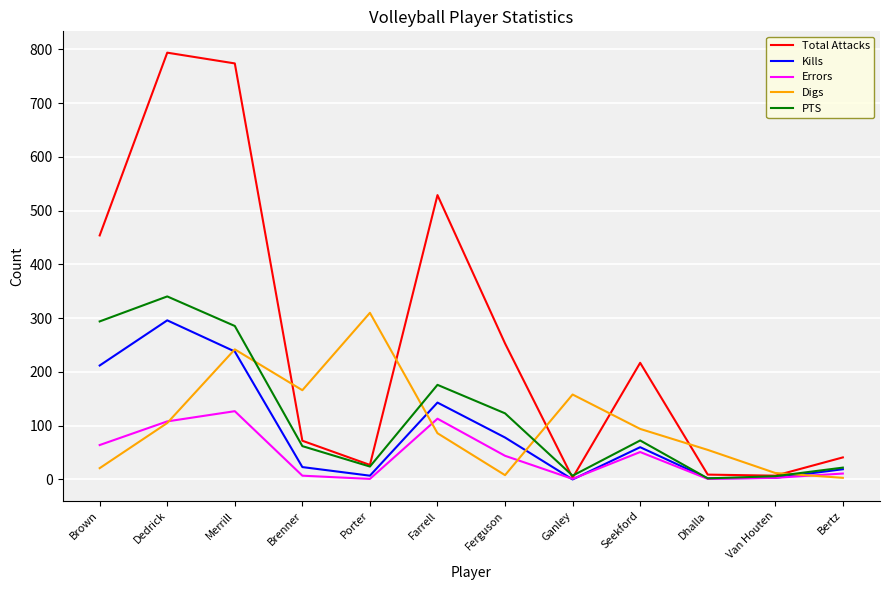

True or false: Kills has a value of 23.0 at Brenner.

True